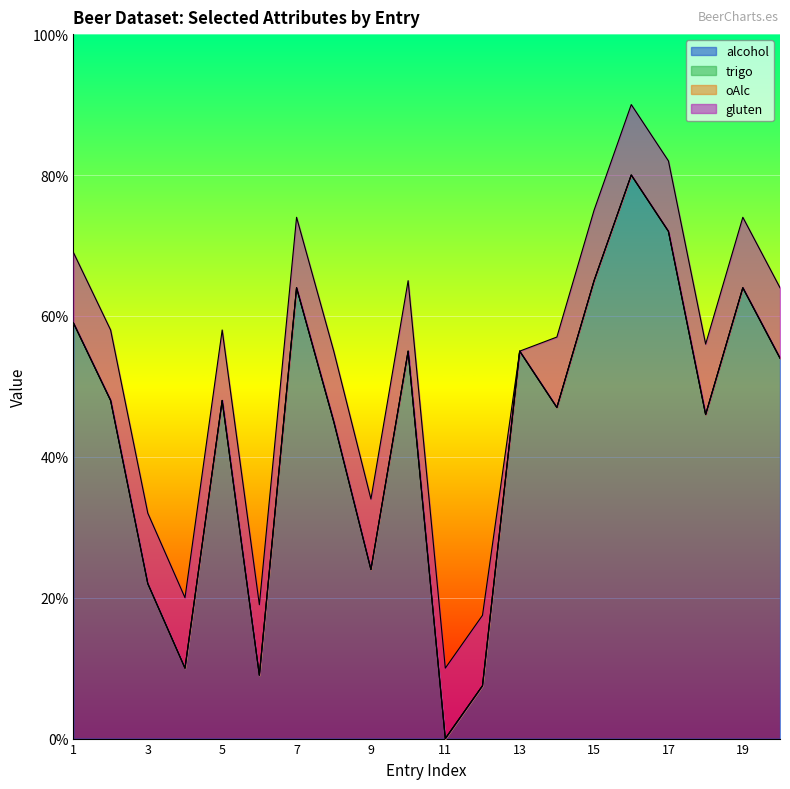

Reading left to right, extract all data points from this chart.

alcohol: 1=5.9	2=4.8	3=2.2	4=1.0	5=4.8	6=0.9	7=6.4	8=4.5	9=2.4	10=5.5	11=0.0	12=0.8	13=5.5	14=4.7	15=6.5	16=8.0	17=7.2	18=4.6	19=6.4	20=5.4
trigo: 1=0.0	2=0.0	3=0.0	4=0.0	5=0.0	6=0.0	7=0.0	8=0.0	9=0.0	10=0.0	11=0.0	12=0.0	13=0.0	14=0.0	15=0.0	16=0.0	17=0.0	18=0.0	19=0.0	20=0.0
oAlc: 1=0.0	2=0.0	3=0.0	4=0.0	5=0.0	6=0.0	7=0.0	8=0.0	9=0.0	10=0.0	11=0.0	12=0.0	13=0.0	14=0.0	15=0.0	16=0.0	17=0.0	18=0.0	19=0.0	20=0.0
gluten: 1=1.0	2=1.0	3=1.0	4=1.0	5=1.0	6=1.0	7=1.0	8=1.0	9=1.0	10=1.0	11=1.0	12=1.0	13=0.0	14=1.0	15=1.0	16=1.0	17=1.0	18=1.0	19=1.0	20=1.0